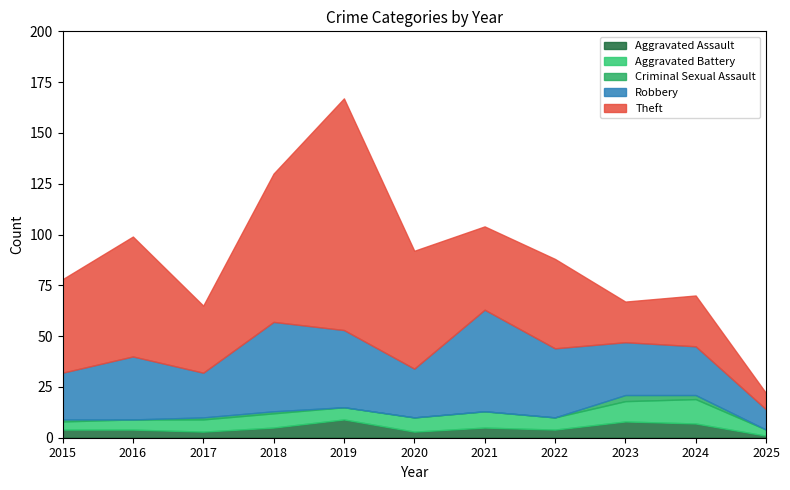

What is the lowest value of the Theft series?

8